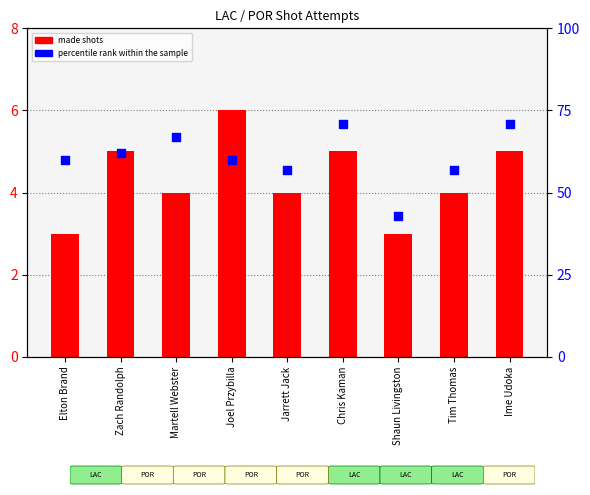

Which series has the largest total across all categories?

percentile rank within the sample